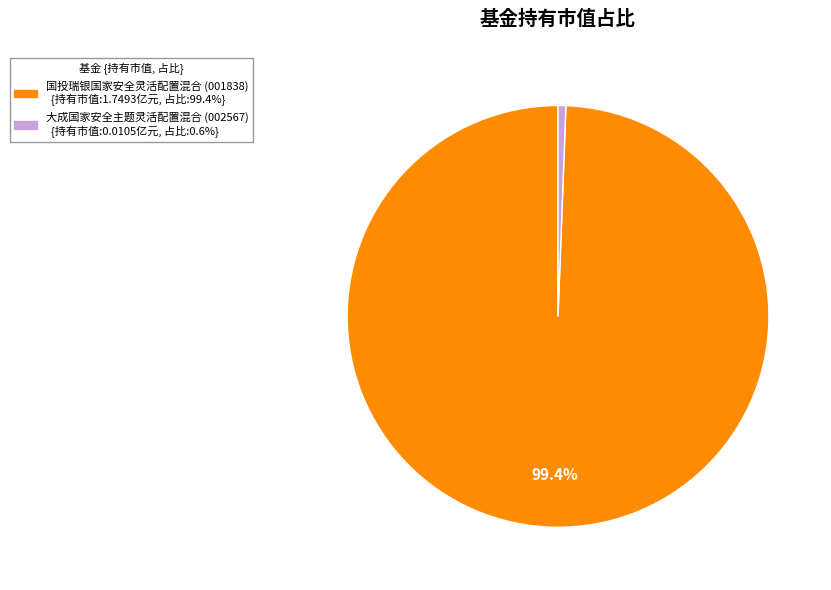

The 国投瑞银国家安全灵活配置混合 slice represents 99% of the pie. True or false?

True